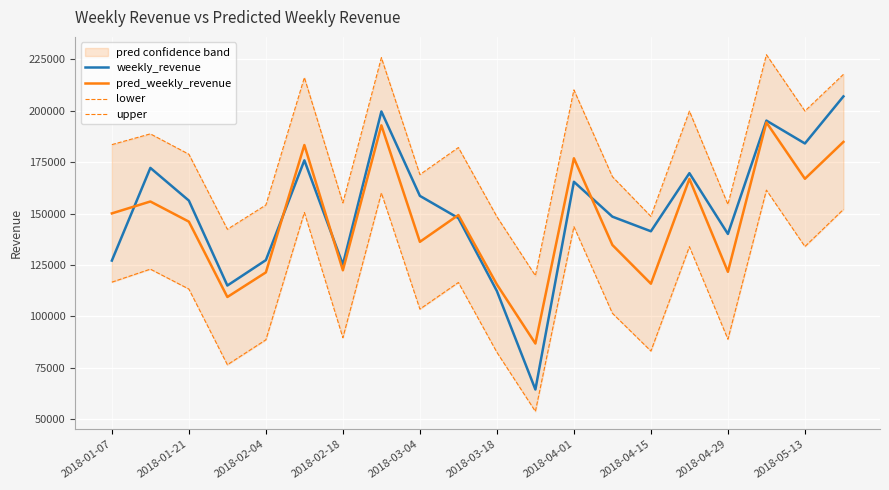

True or false: weekly_revenue and upper intersect in this chart.

False